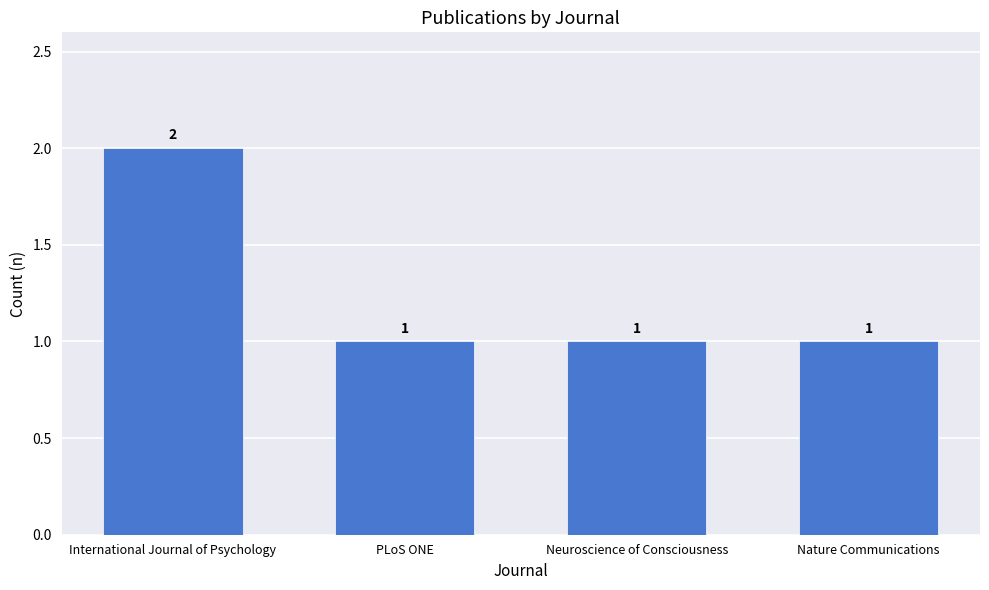

How many values exceed 1?

1